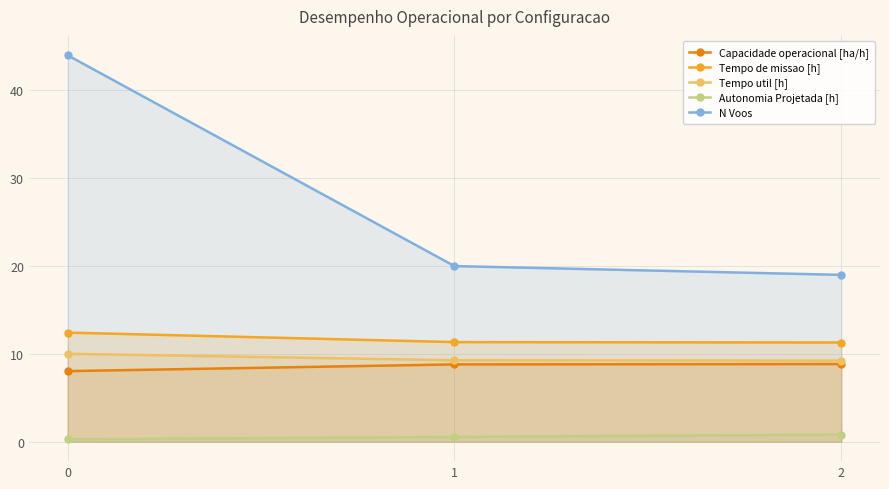

What is the greatest value displayed?

44.0